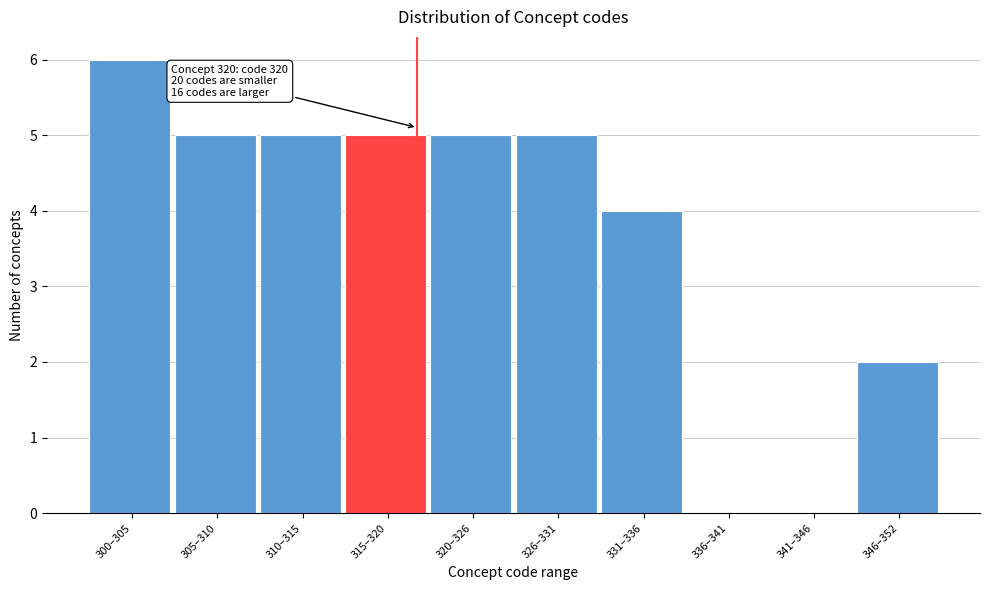

Reading right to left, transcribe all the data shown in this chart.

346–352=2	341–346=0	336–341=0	331–336=4	326–331=5	320–326=5	315–320=5	310–315=5	305–310=5	300–305=6